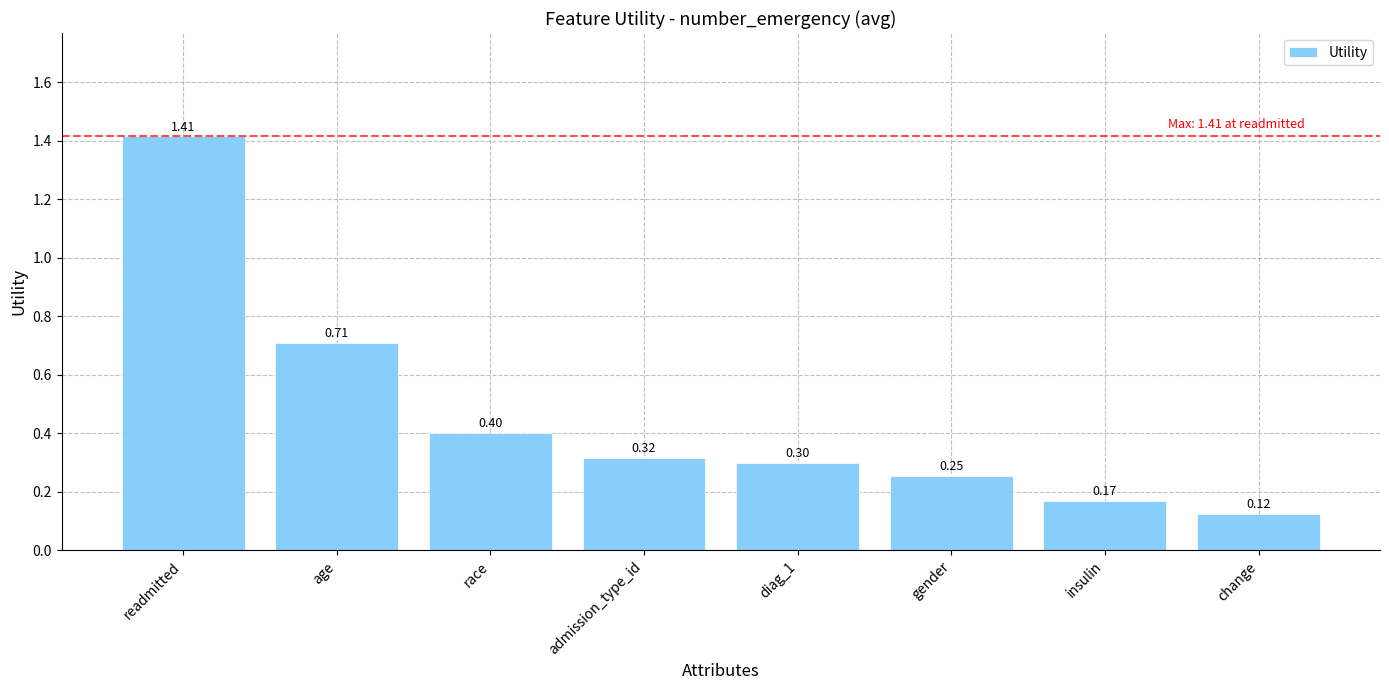

What is the change in value from readmitted to admission_type_id?

-1.1